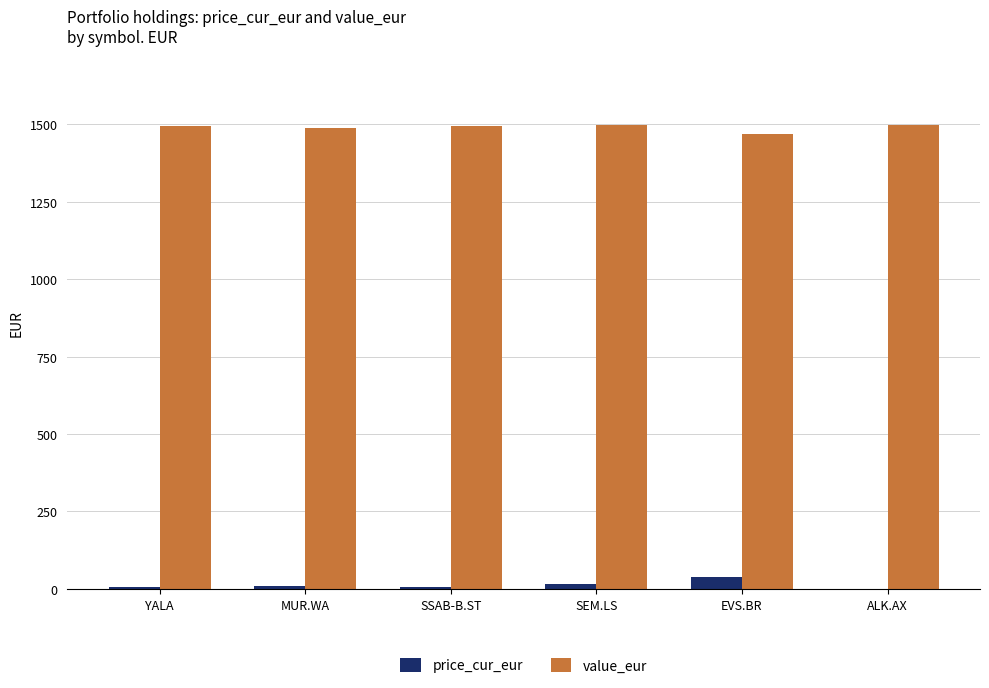

What is the highest value of the value_eur series?

1496.8